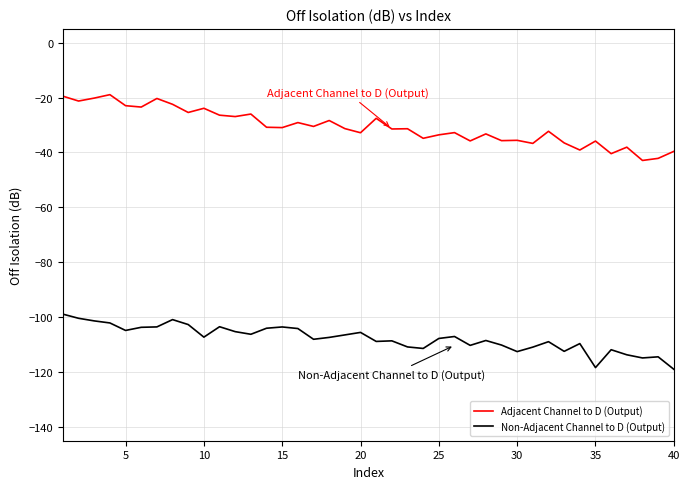

Which series has the largest total across all categories?

Adjacent Channel to D (Output)